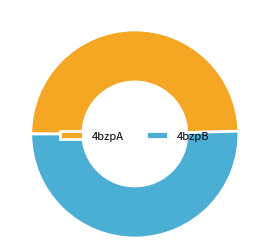

Is the sum of 4bzpA and 4bzpB greater than half?

Yes